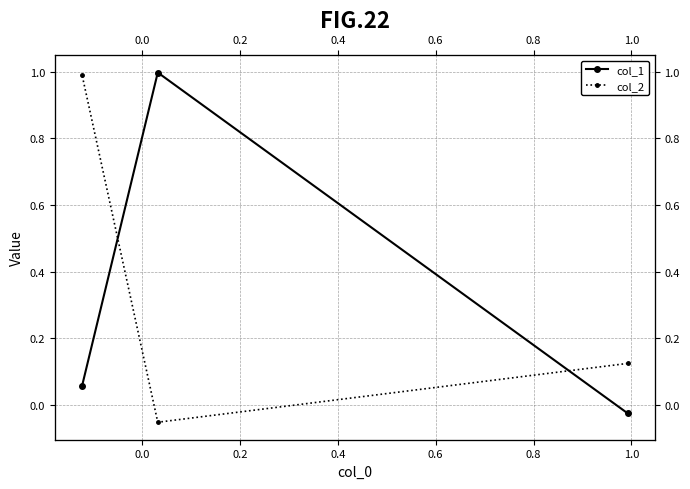

What is the highest value of the col_1 series?

1.0